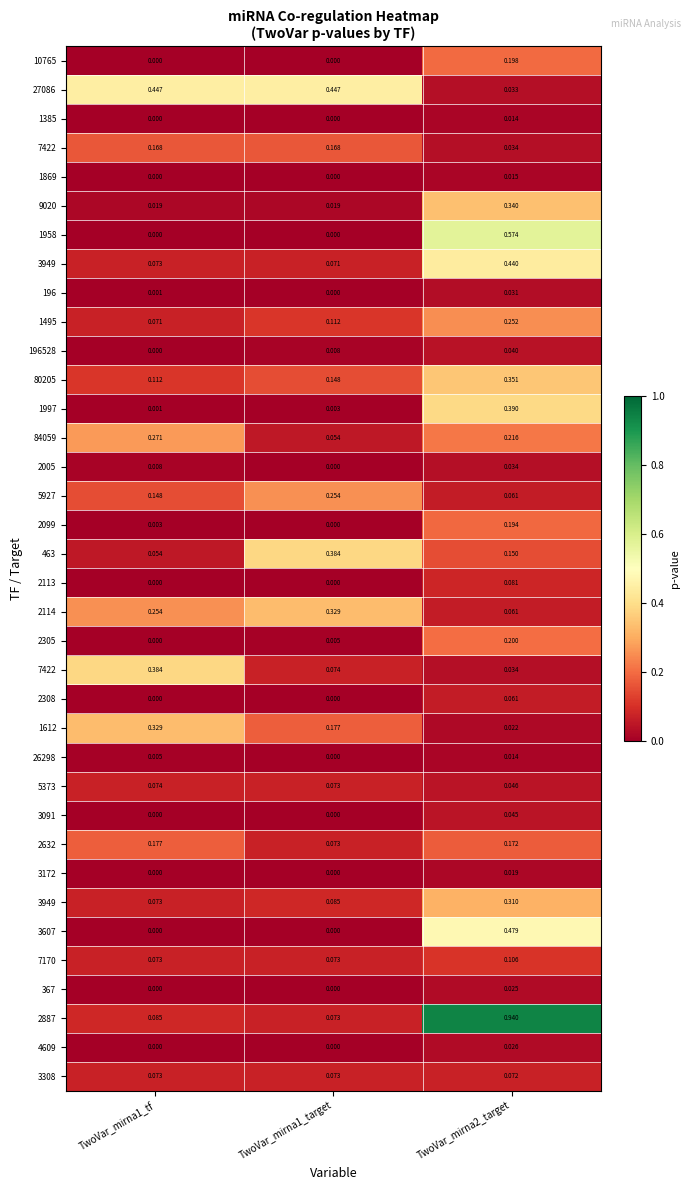

At how many categories does at least one series exceed 0?

3